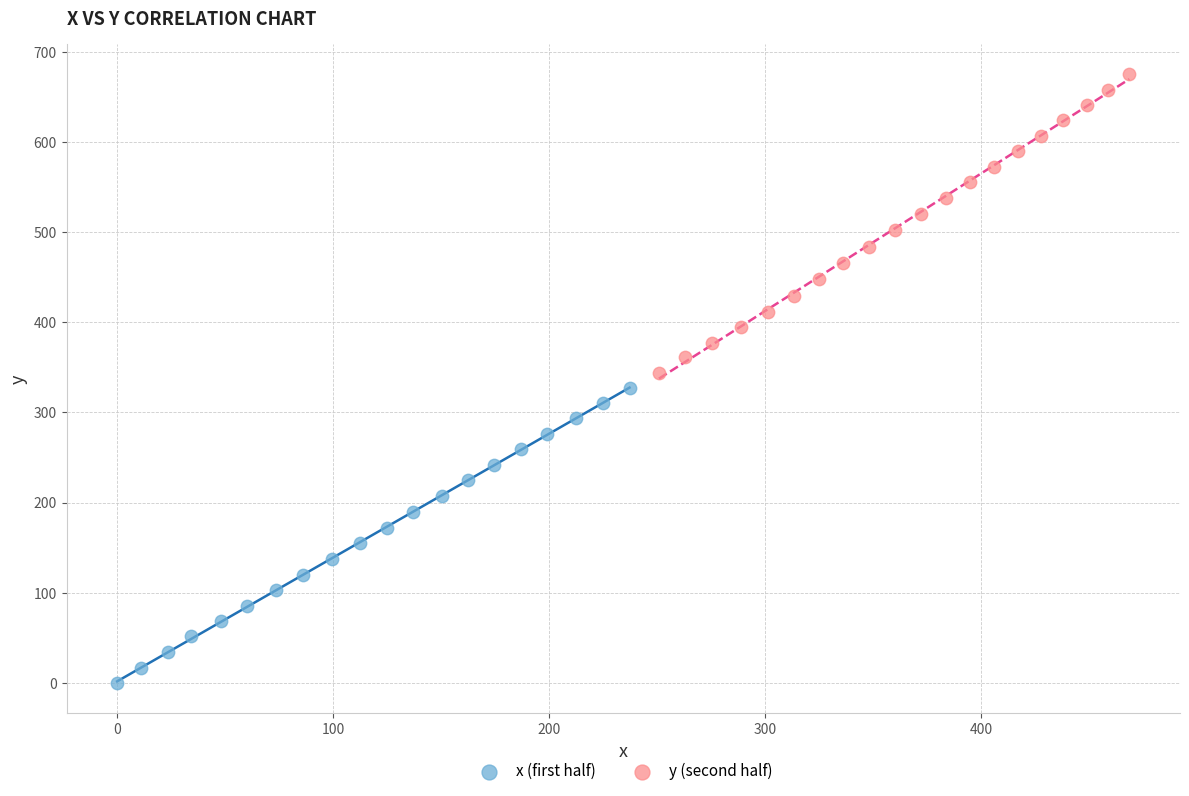

Which series reaches the maximum Y coordinate?

y (second half)